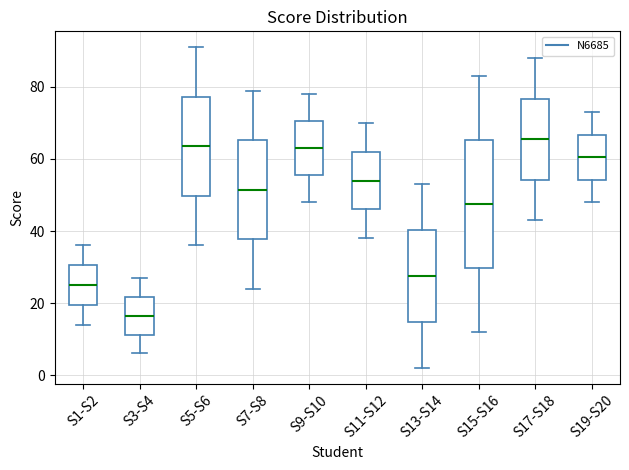

Which box is the tallest, from its lower edge to its upper edge?

S15-S16